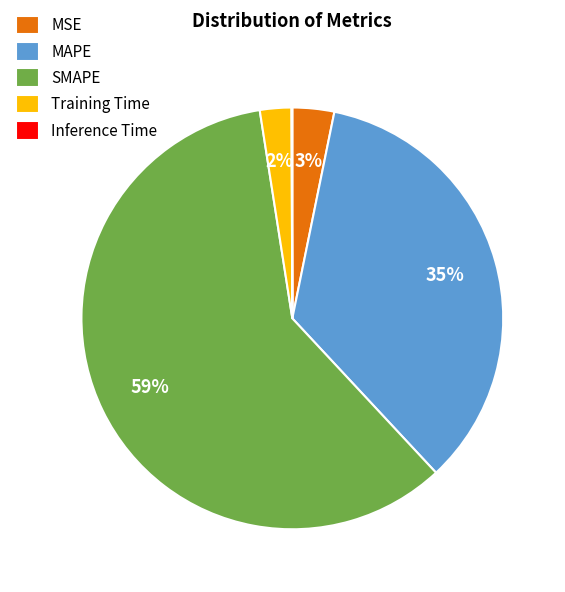

What percentage is the MAPE slice, to the nearest percent?

35%